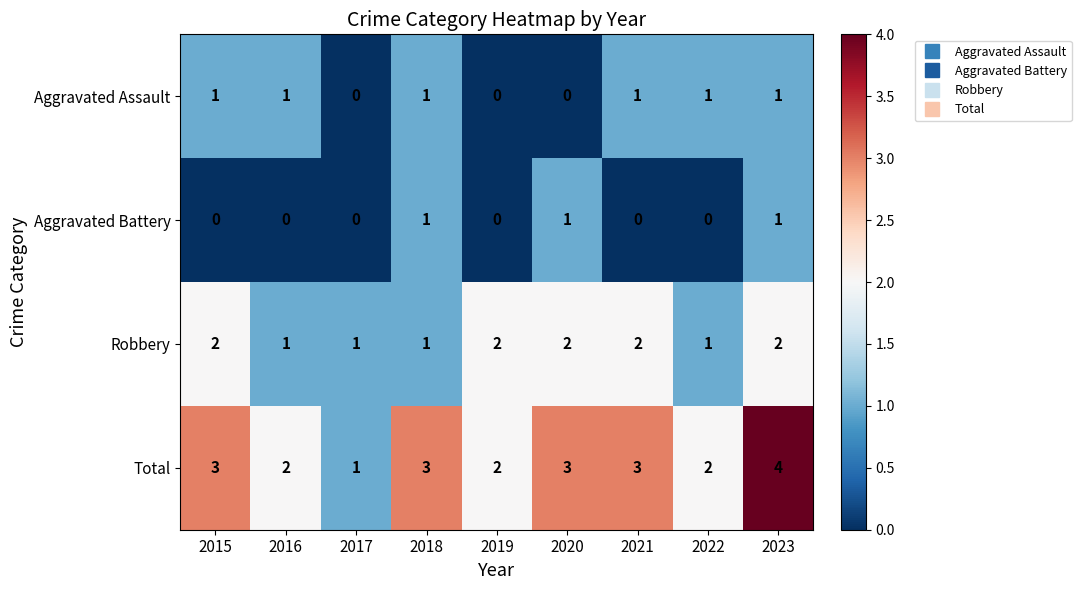

The value of Aggravated Battery at 2019 is -1. True or false?

False